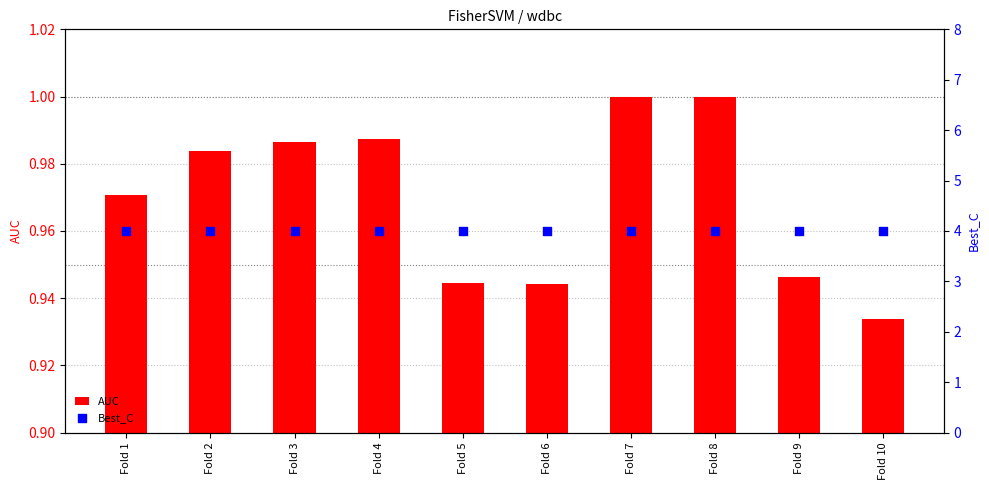

Is the value of AUC at Fold 2 greater than the value of Best_C at Fold 10?

No